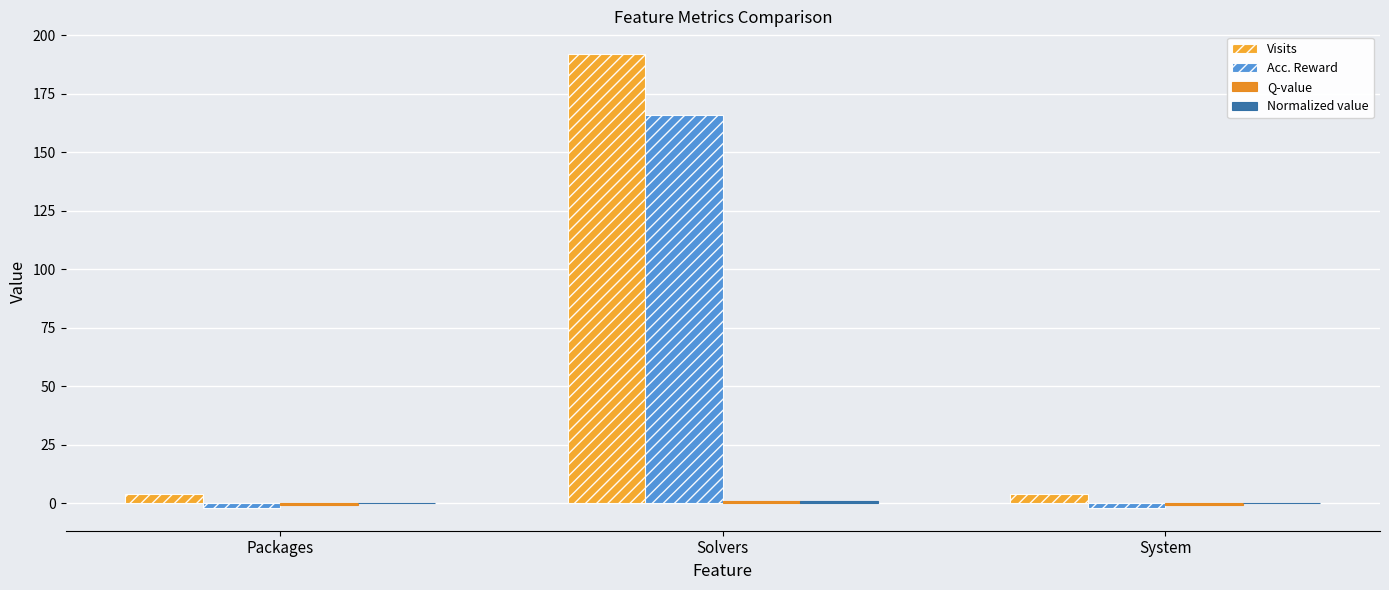

Count the number of data series in this chart.

4